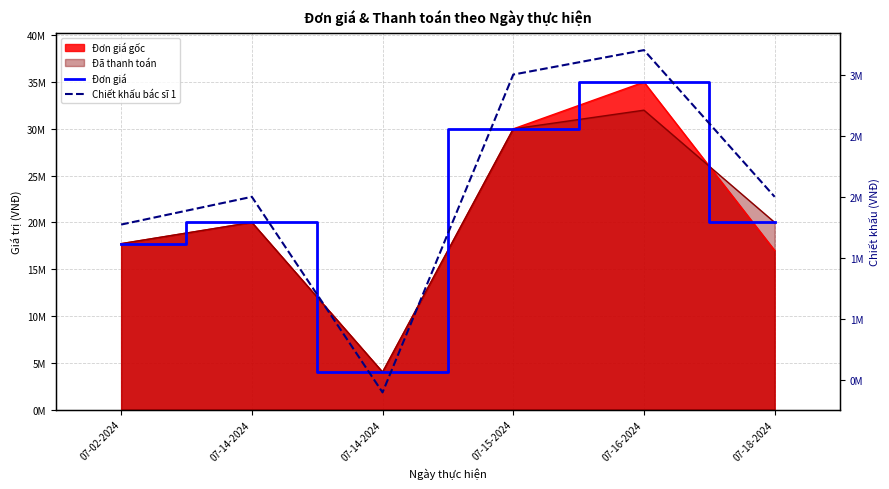

At which category is the sum across all series the highest?

07-16-2024